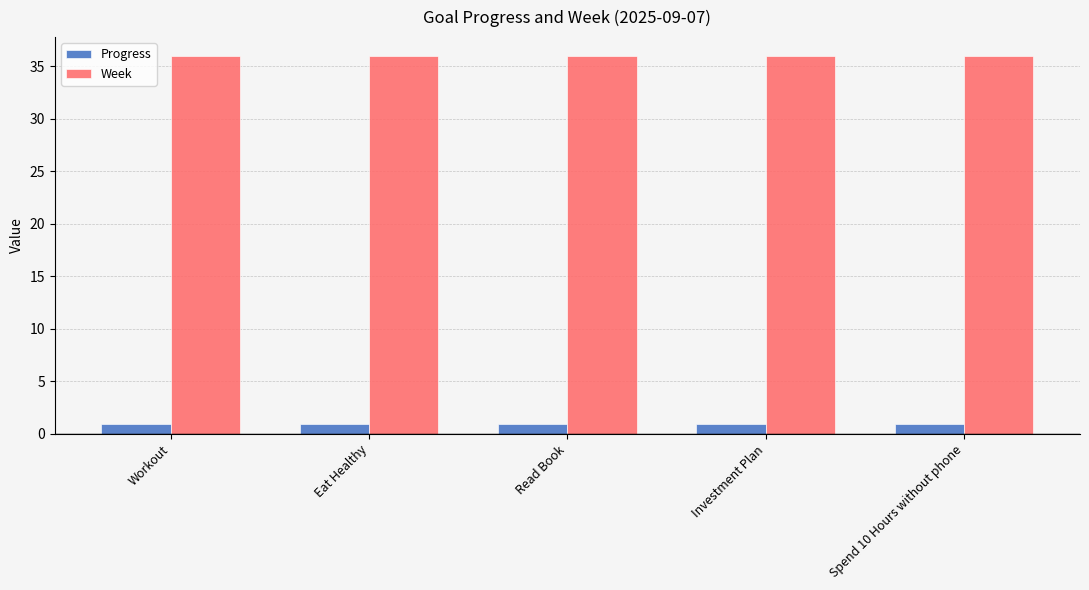

What is the label of the 1st bar from the left?

Workout